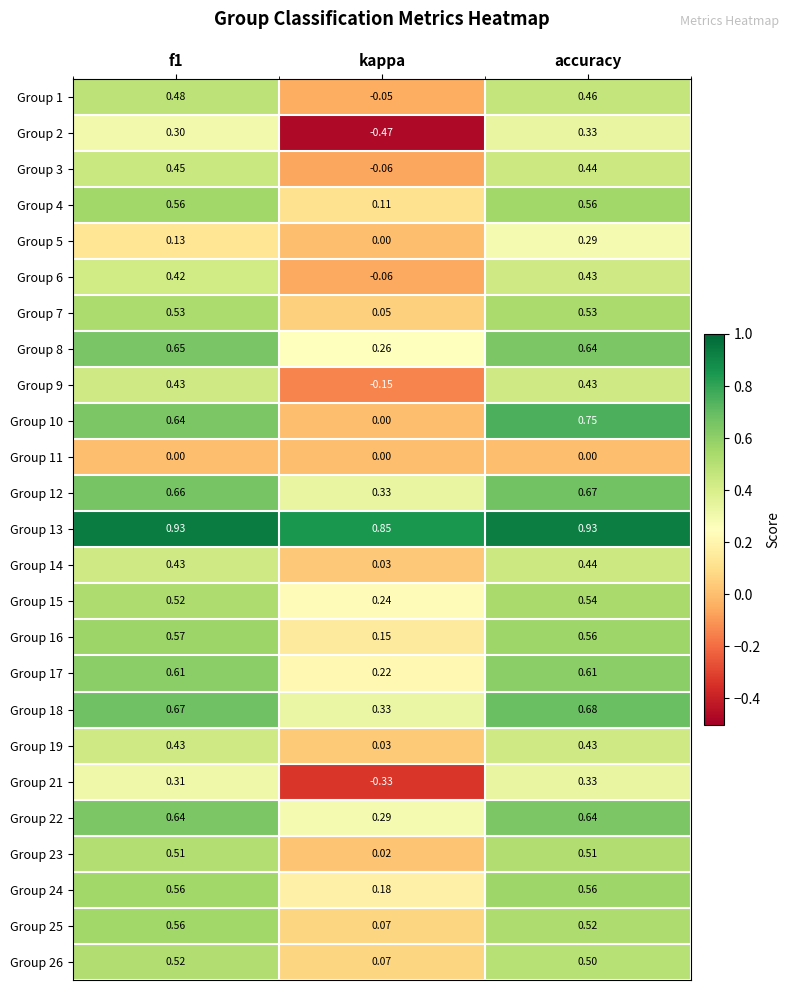

Which label corresponds to the smallest value in the chart?

kappa